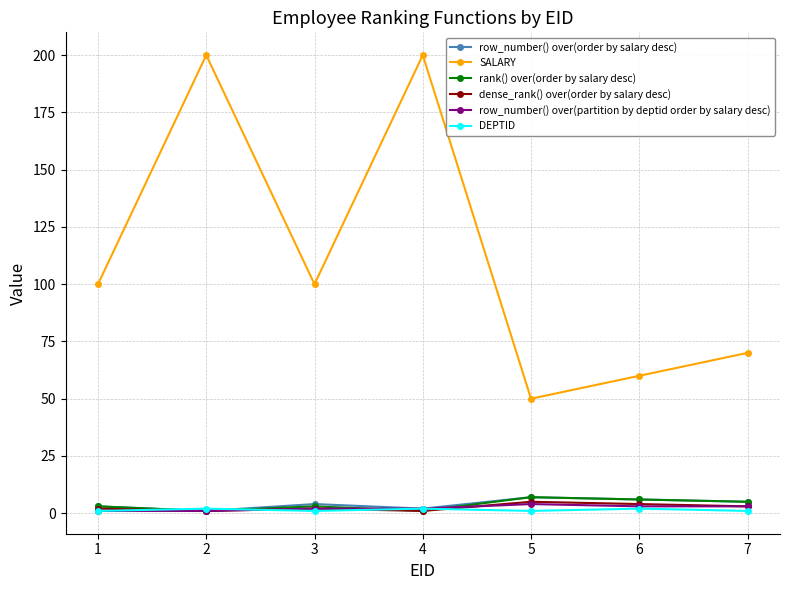

True or false: SALARY and rank() over(order by salary desc) cross at least once.

False